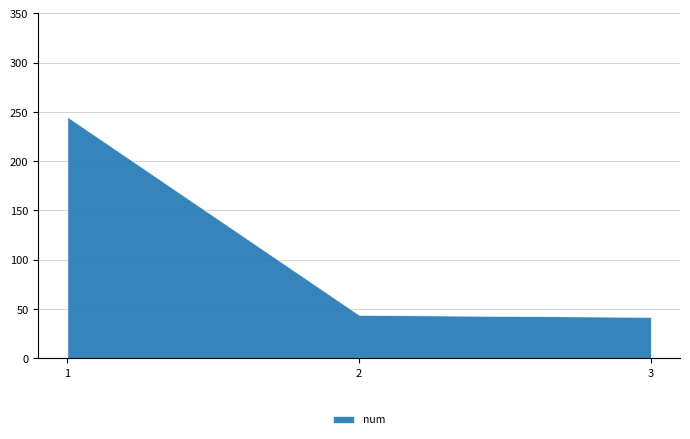

List the labels in order of value, smallest first.

3, 2, 1